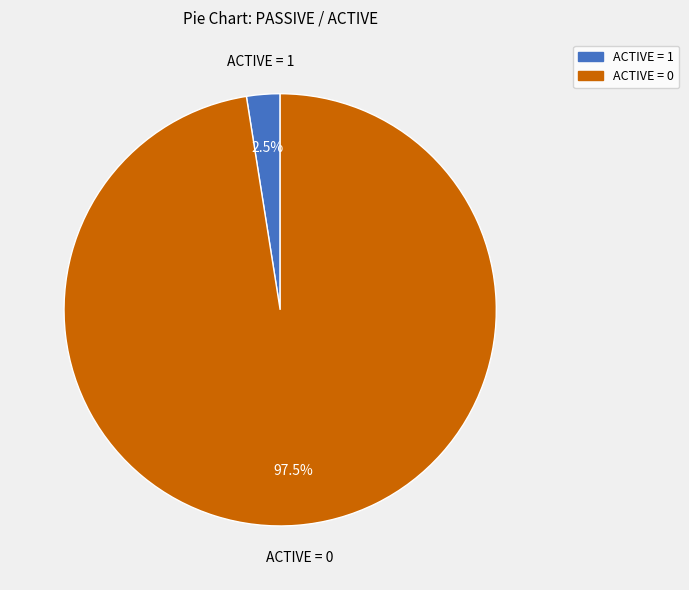

Is there any slice that represents more than half of the pie?

Yes